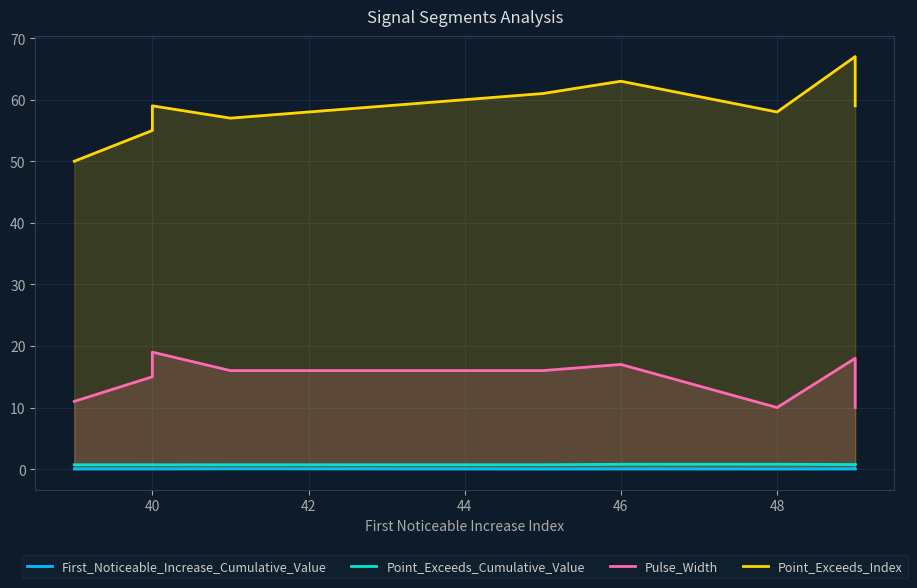

At how many categories does at least one series exceed 28?

10